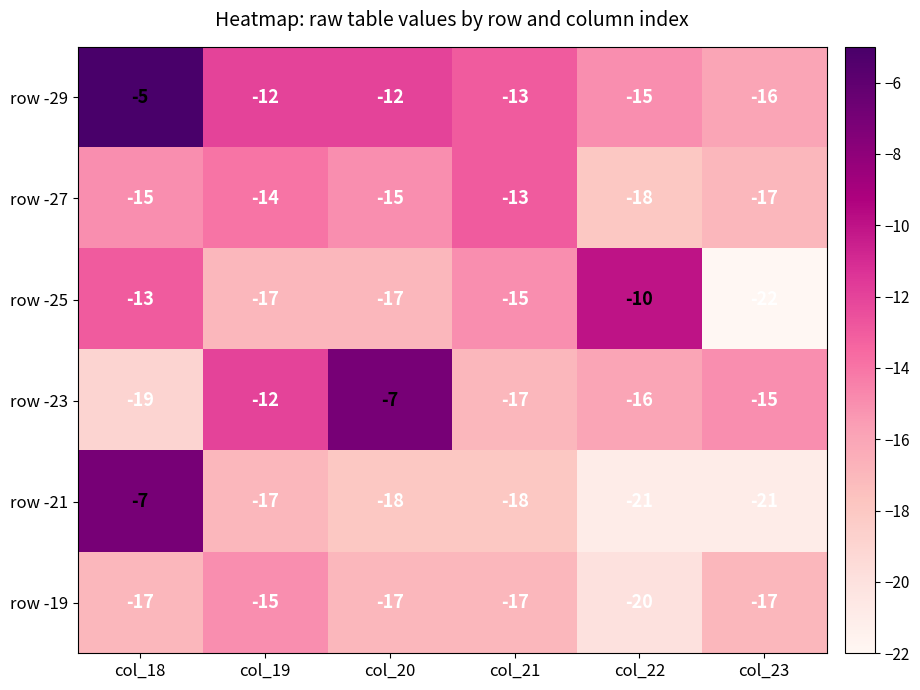

Which category has the highest value across all series?

col_18